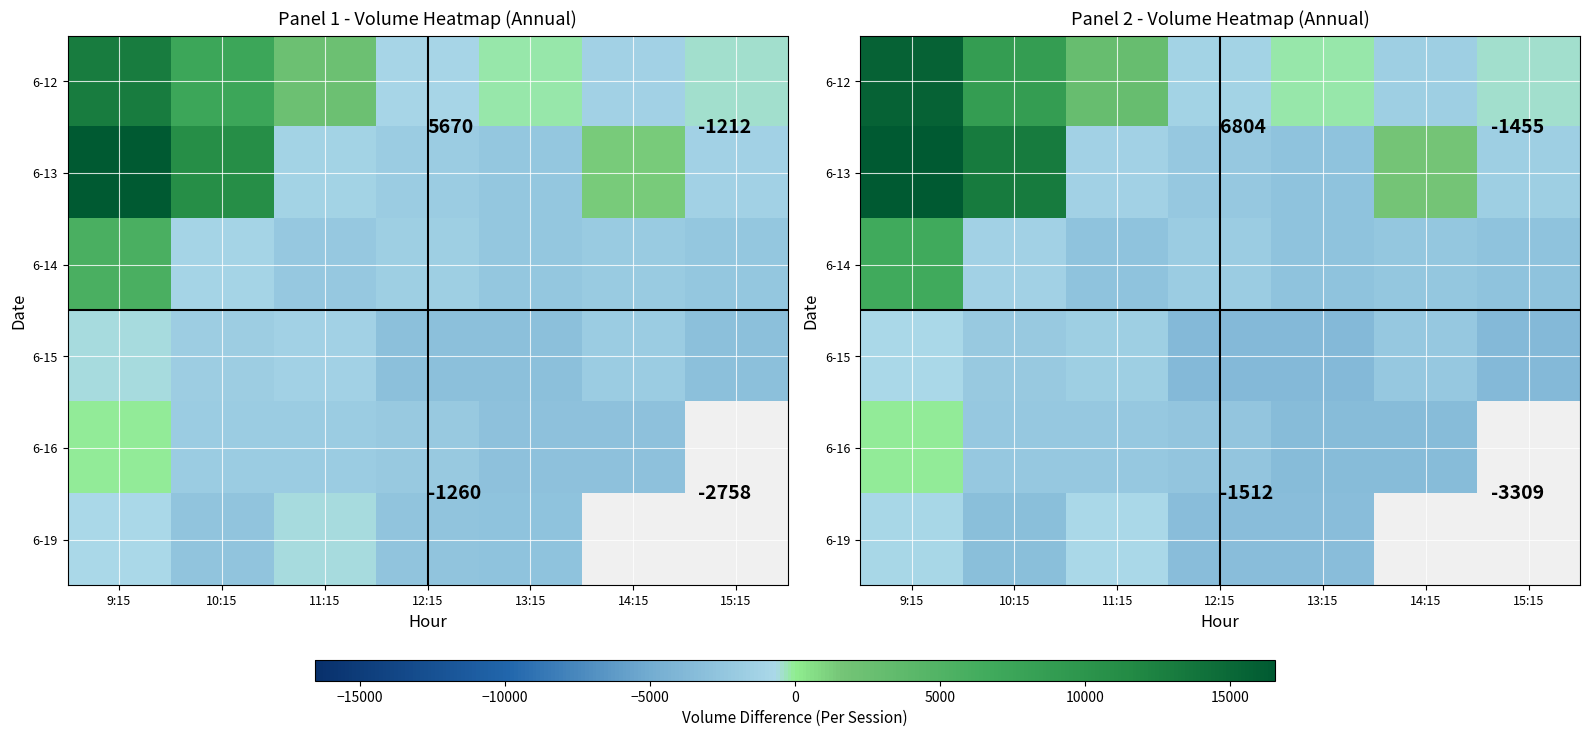

The value of 6-13 at 12:15 is -3563.8. True or false?

False